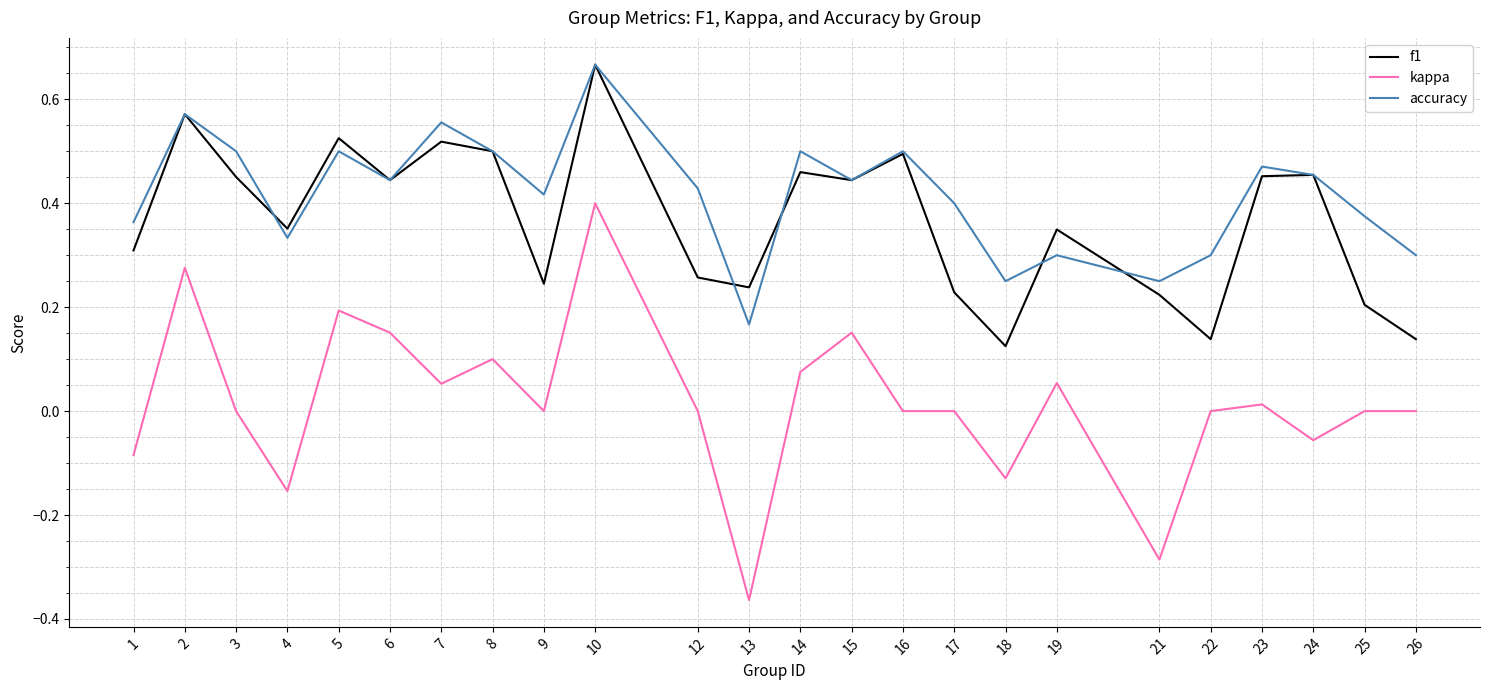

Count the number of data series in this chart.

3